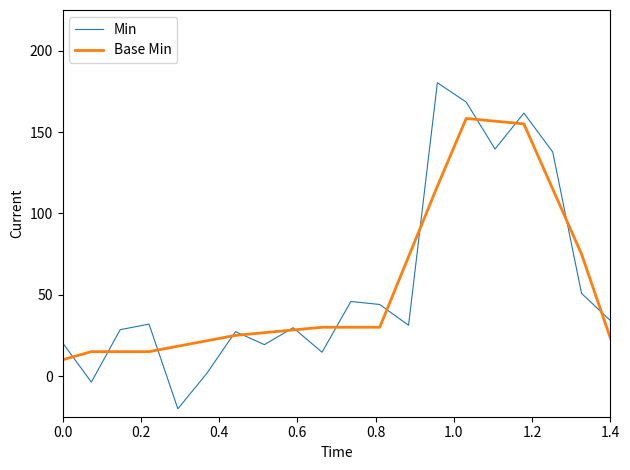

Which series has the widest spread of values?

Min